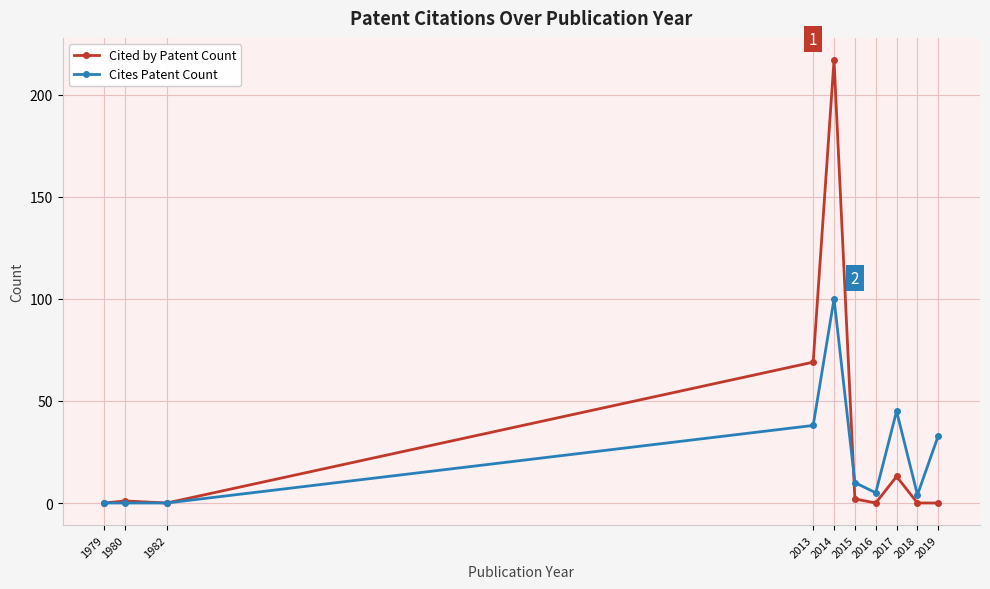

Does the chart have visible grid lines?

Yes